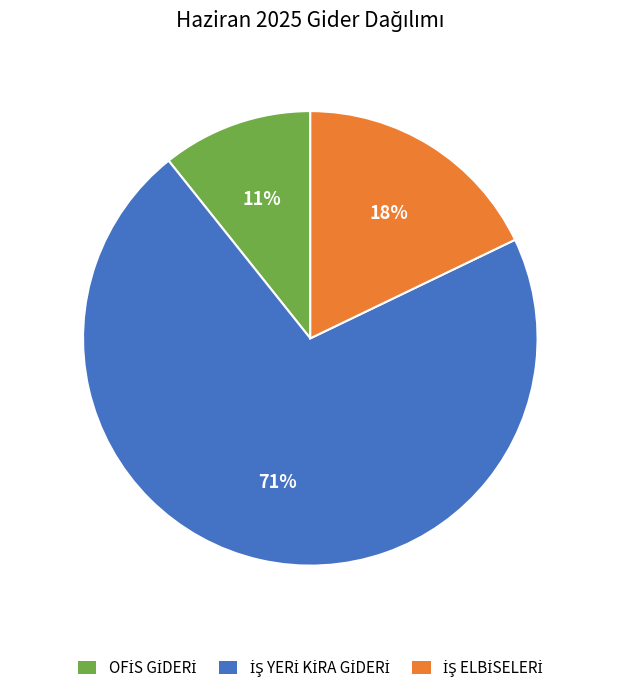

To the nearest percent, what is the average slice percentage?

33%